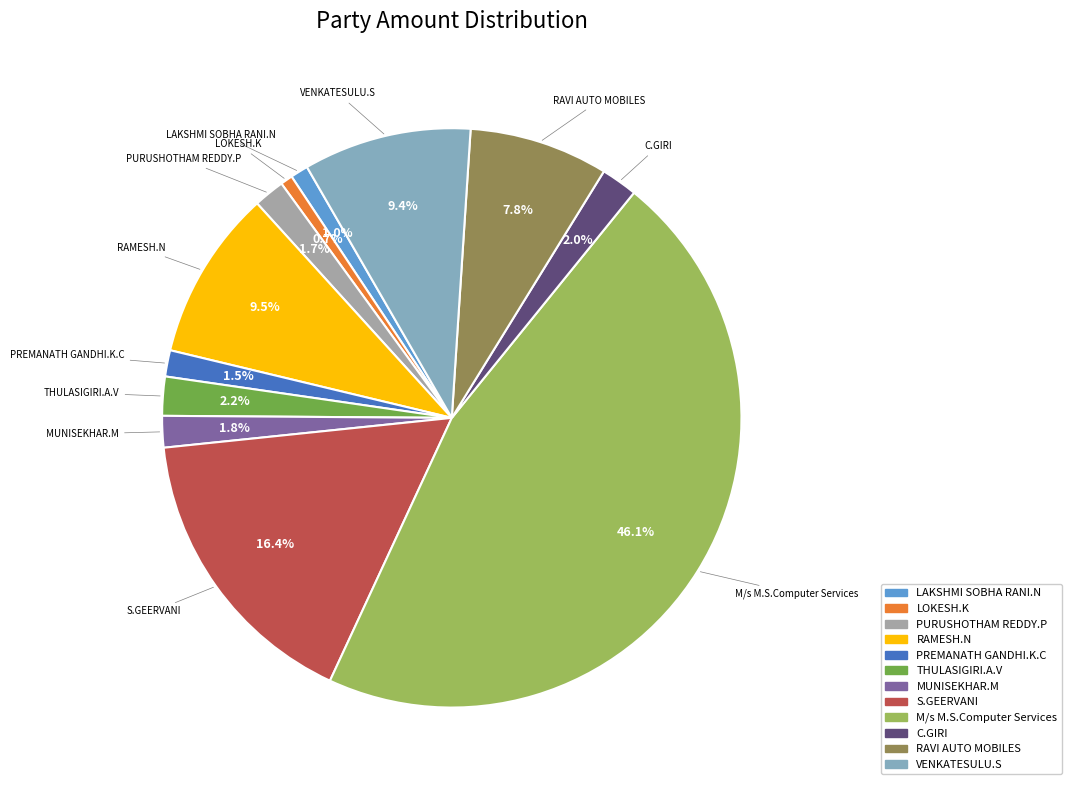

Approximately how many times larger is the value at THULASIGIRI.A.V compared to RAMESH.N?

0.2